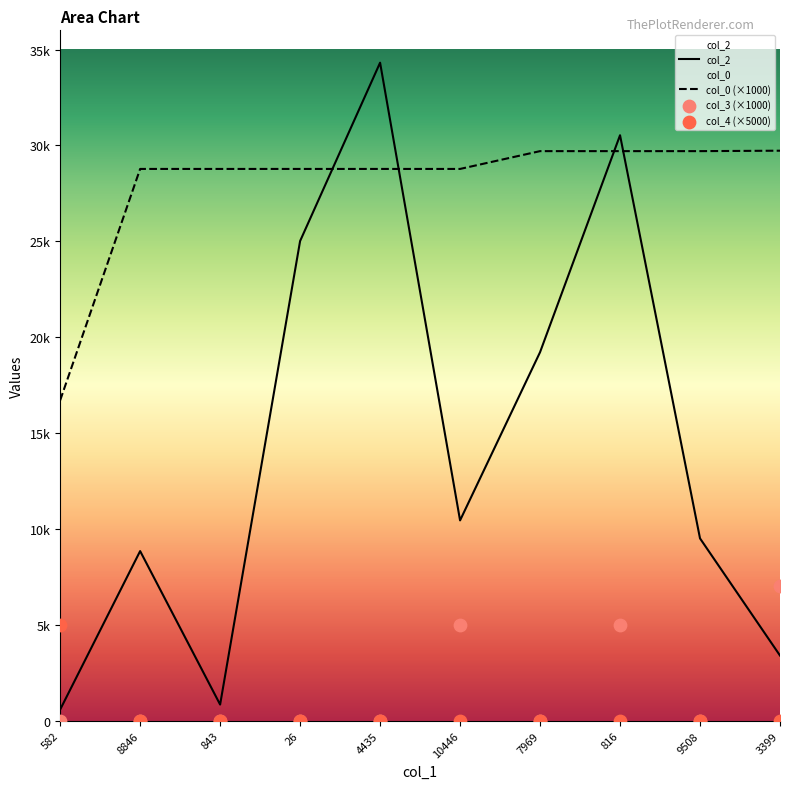

Which series contains the lowest Y value?

col_3